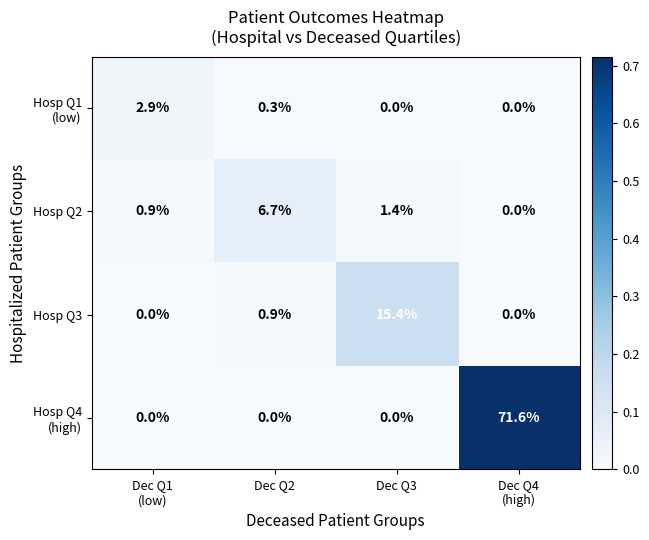

Count the number of data series in this chart.

4